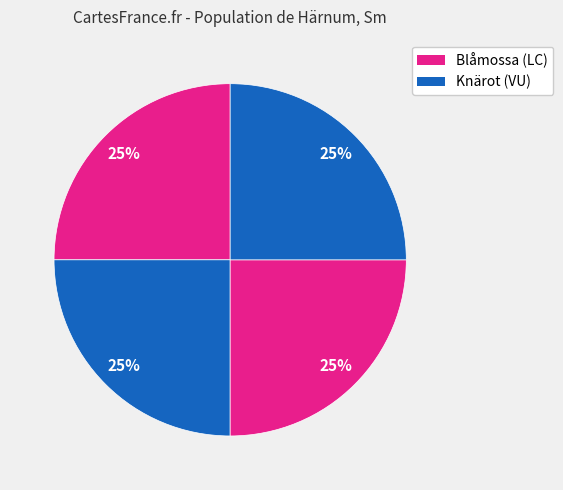

How many slices are in this pie chart?

4